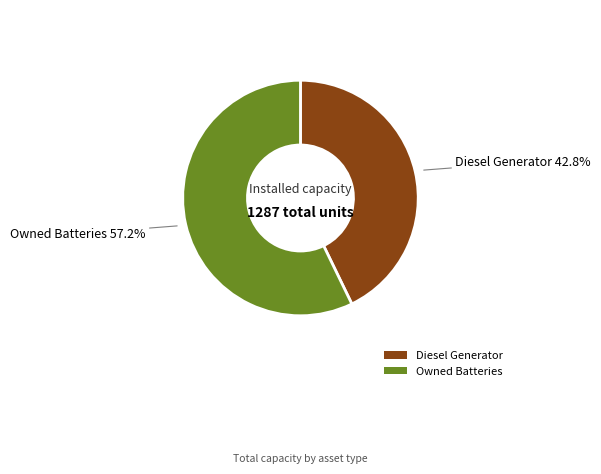

How many slices are in this pie chart?

2